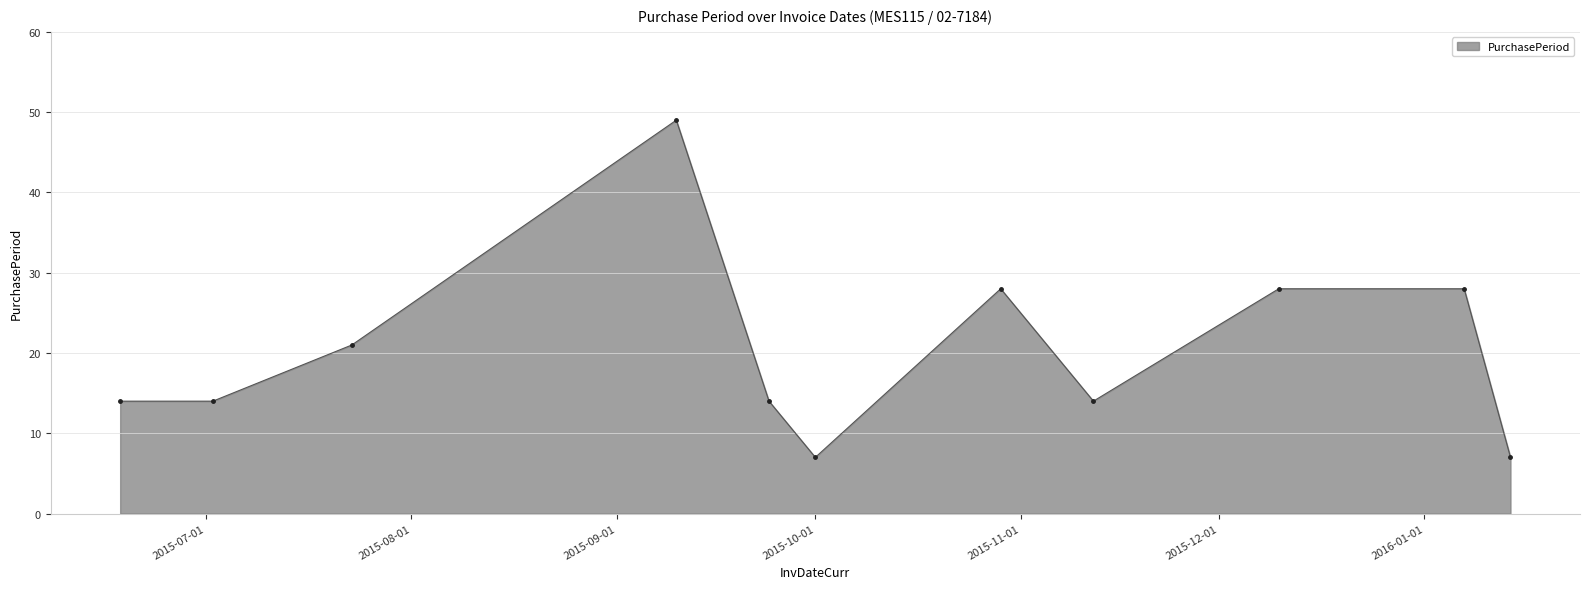

Does the chart display data point markers on the line(s)?

Yes